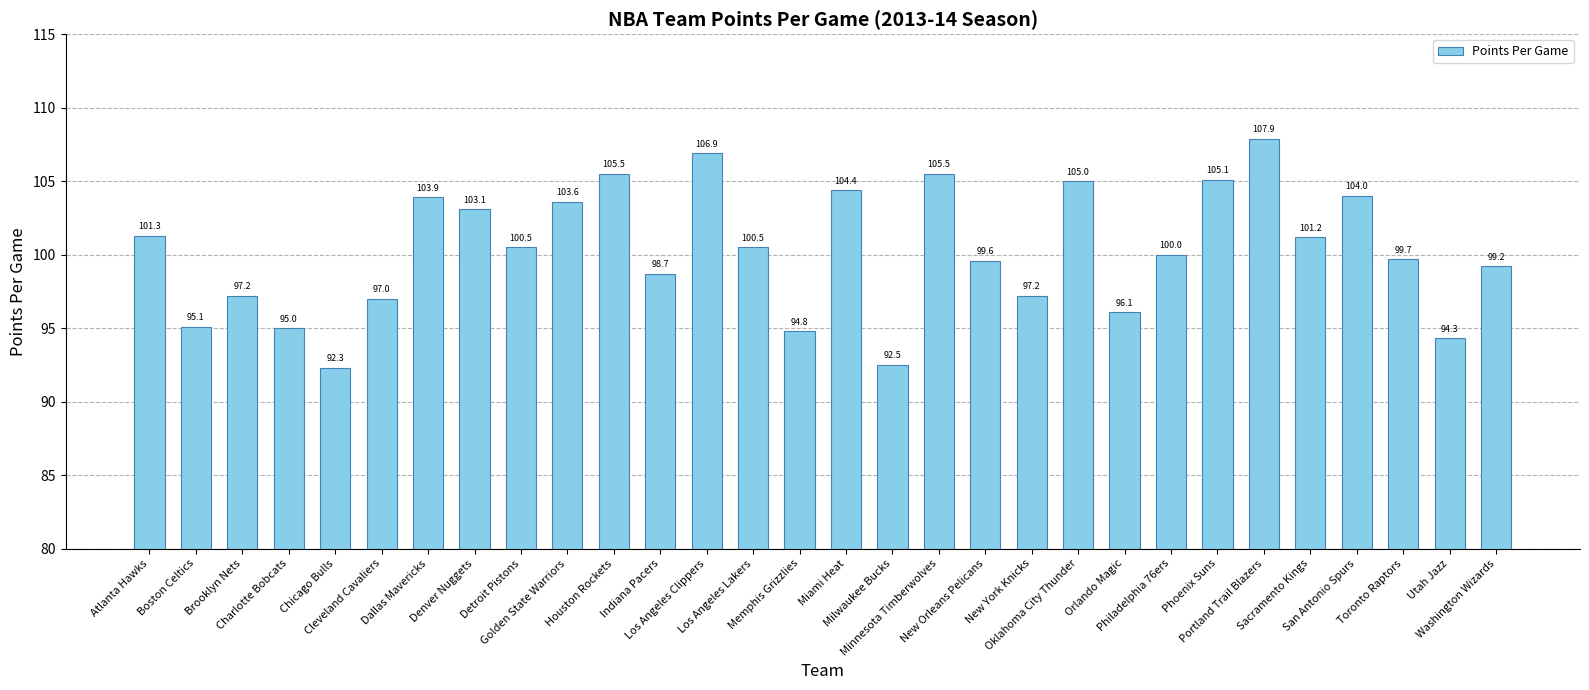

What is the value of the 7th bar from the left?

103.9